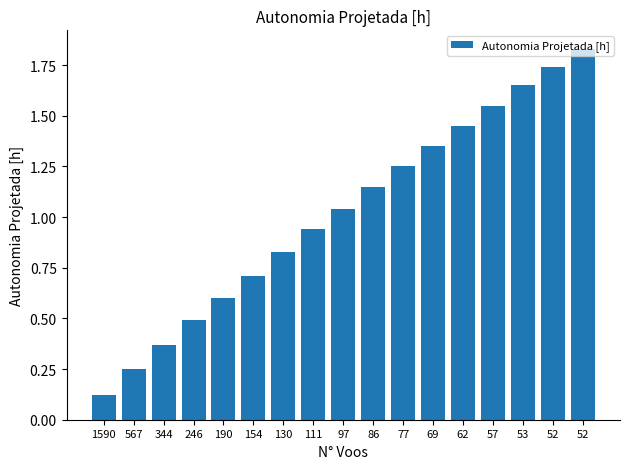

Does the chart contain any negative values?

No